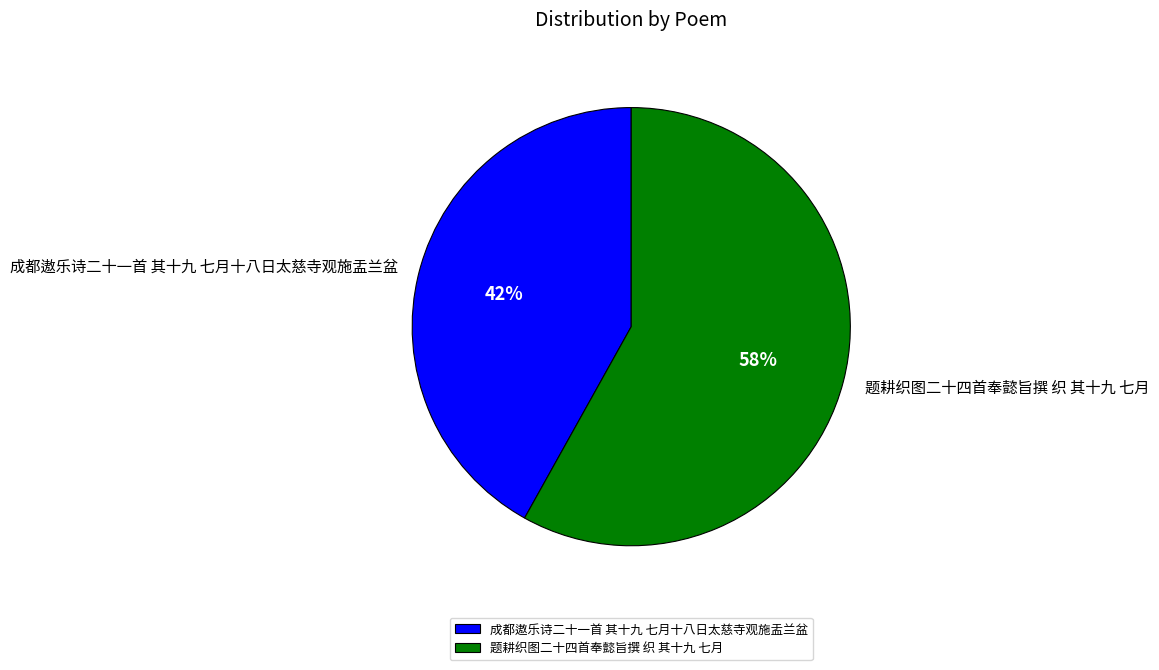

Is the sum of 题耕织图二十四首奉懿旨撰 织 其十九 七月 and 成都遨乐诗二十一首 其十九 七月十八日太慈寺观施盂兰盆 greater than half?

Yes